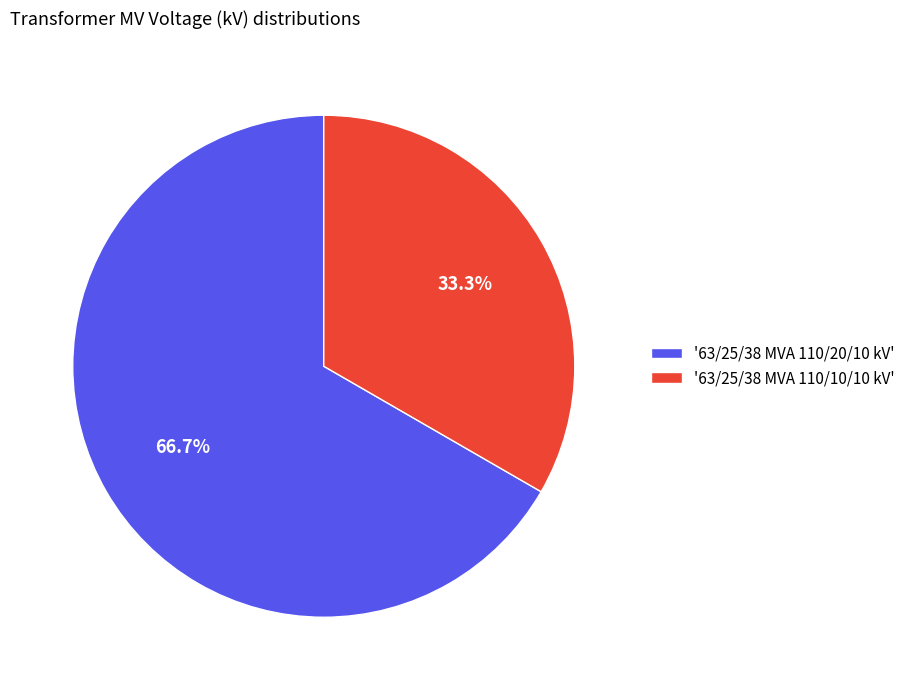

Is '63/25/38 MVA 110/20/10 kV' the majority of the pie?

Yes